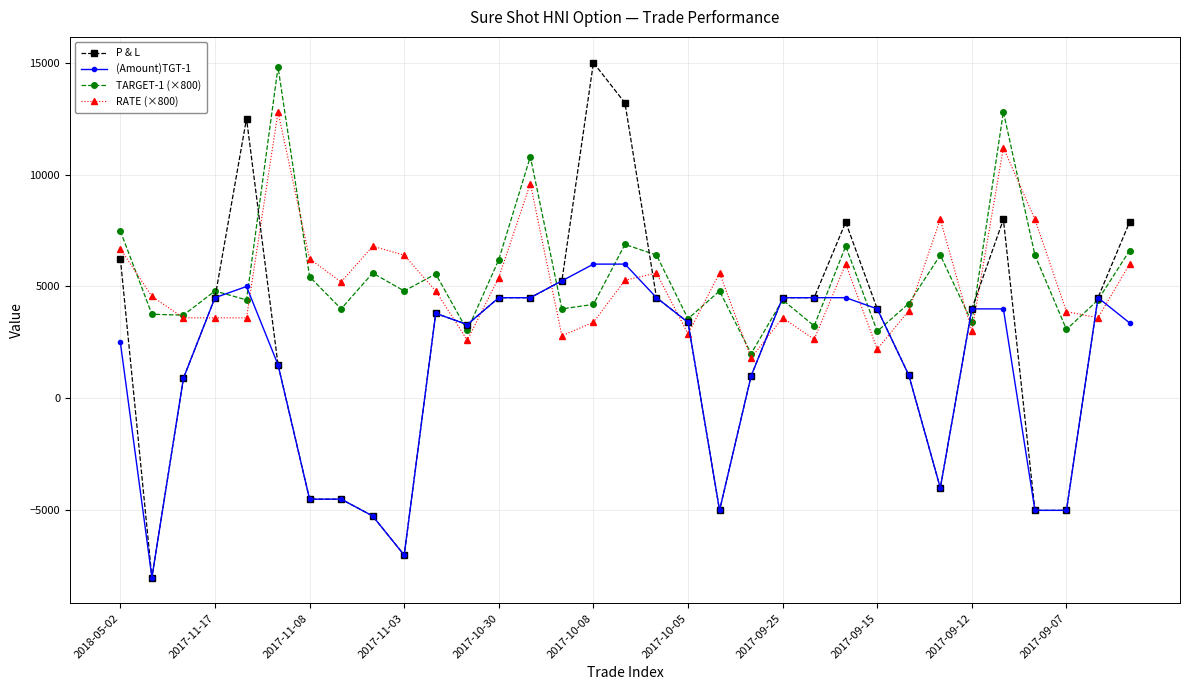

True or false: TARGET-1 (×800) and P & L intersect in this chart.

True